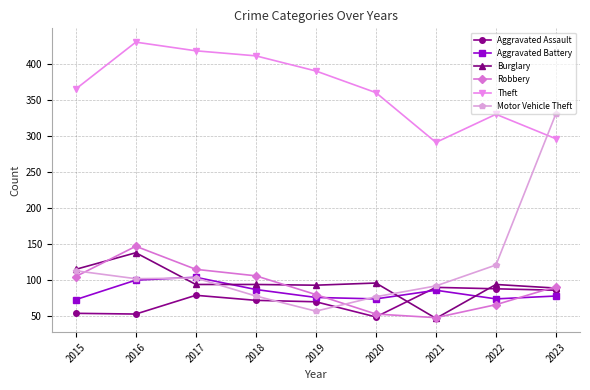

At which category does Robbery reach its first local valley?

2021